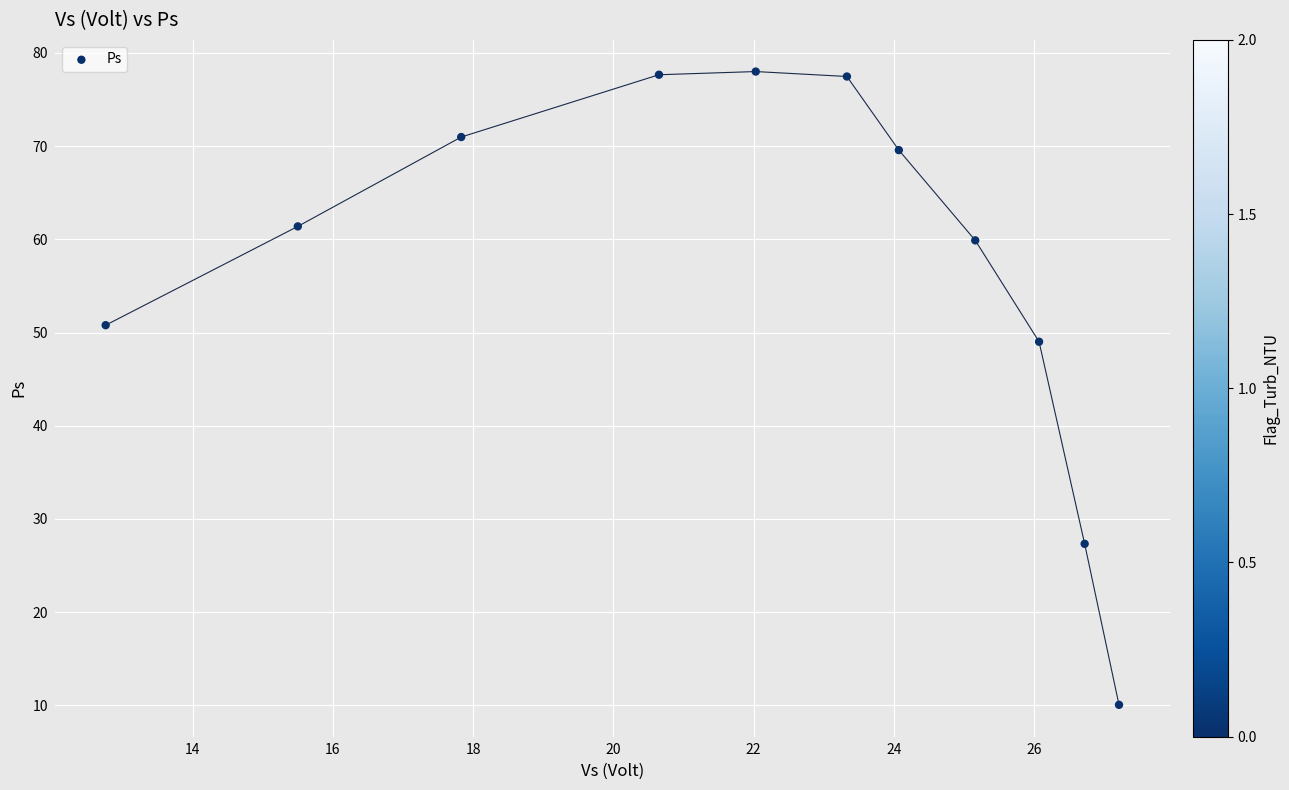

What Y value in the scatter plot is closest to 44?

49.0